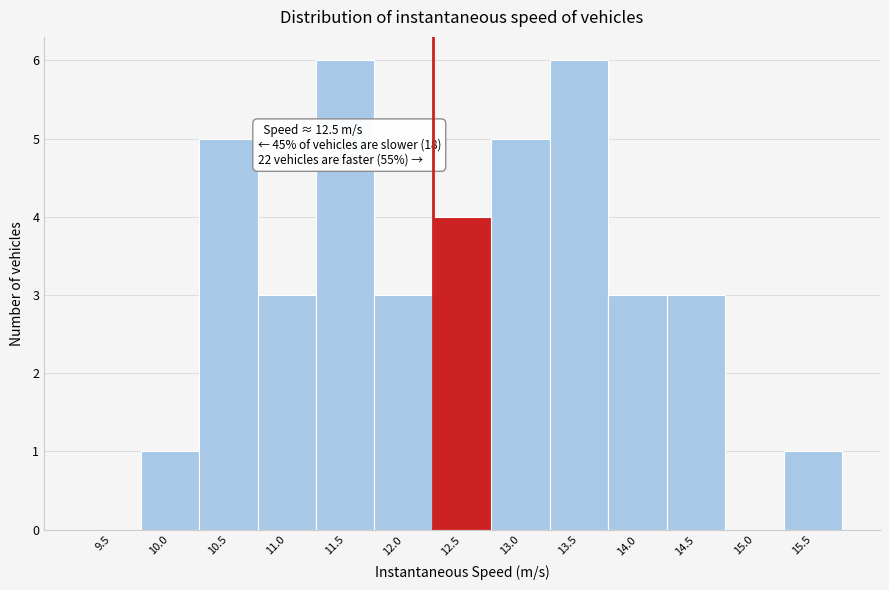

Reading left to right, transcribe all the data shown in this chart.

9.5=0	10.0=1	10.5=5	11.0=3	11.5=6	12.0=3	12.5=4	13.0=5	13.5=6	14.0=3	14.5=3	15.0=0	15.5=1